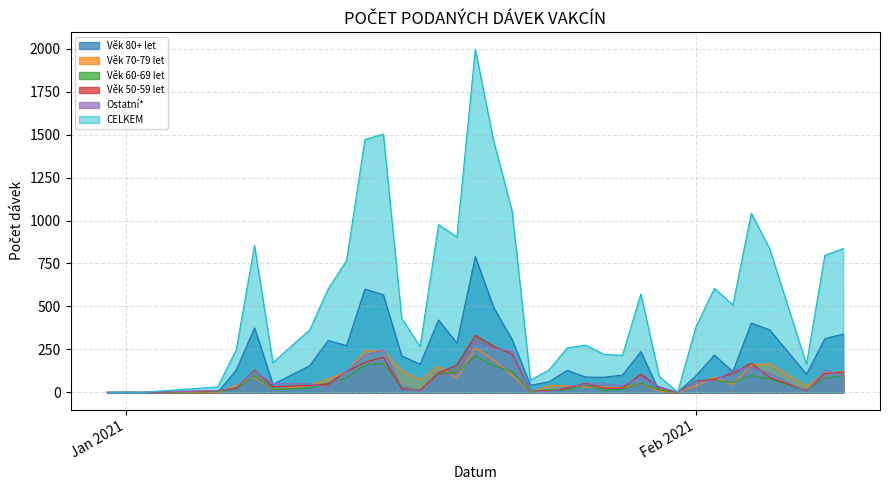

Reading right to left, what are all the values shown in this chart?

Věk 80+ let: 339	313	106	364	403	121	217	97	0	5	237	101	88	89	128	62	41	308	493	790	287	421	164	213	568	601	272	302	155	47	375	129	1	0	1	0
Věk 70-79 let: 121	112	35	167	158	46	88	36	0	6	53	27	31	31	38	39	1	101	188	257	82	152	72	125	241	241	120	79	40	17	89	41	1	0	0	0
Věk 60-69 let: 97	82	7	79	98	58	69	67	0	14	54	18	11	45	14	14	2	122	155	211	112	111	10	32	169	159	83	54	24	18	97	20	5	0	0	0
Věk 50-59 let: 118	109	10	87	170	110	77	65	0	29	106	25	24	53	25	7	12	223	268	332	160	114	12	21	205	175	122	49	41	33	130	23	10	0	0	0
Ostatní*: 95	130	4	112	146	129	67	63	1	33	90	38	50	48	33	3	11	241	254	294	106	100	5	32	248	215	123	27	51	51	124	29	10	1	0	0
CELKEM: 837	797	163	837	1042	509	605	383	1	93	573	216	221	275	259	130	71	1055	1462	1996	904	976	266	431	1503	1471	766	602	364	173	854	247	32	1	1	1